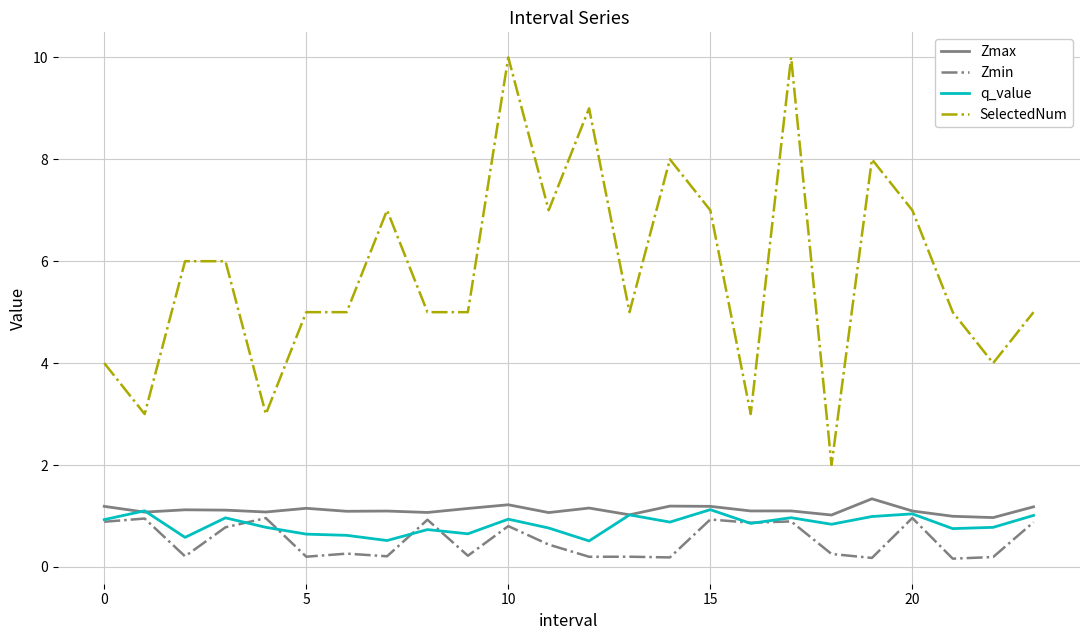

What is the greatest value displayed?

10.0